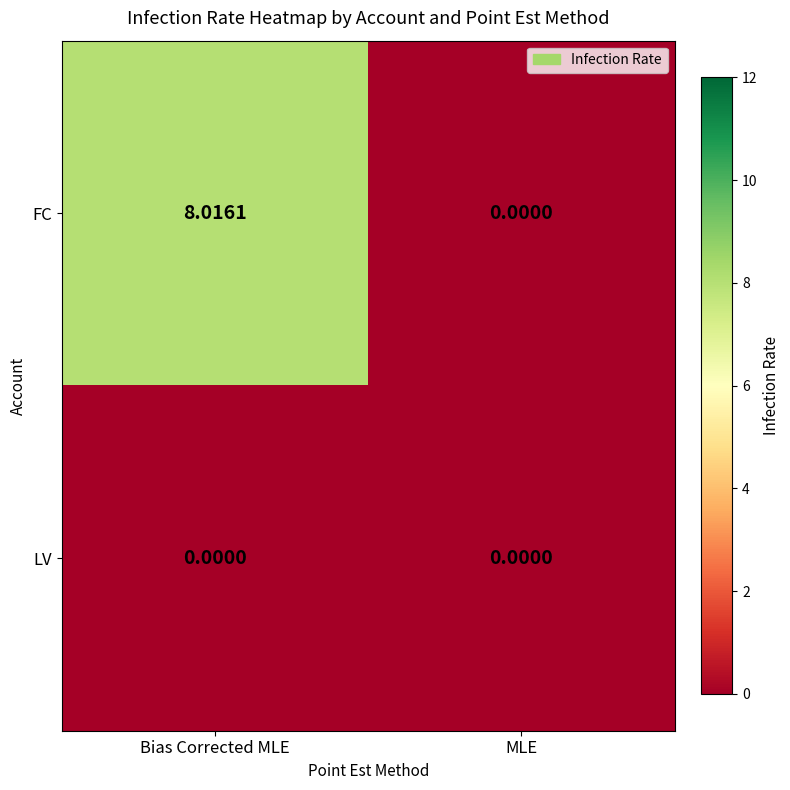

At which label does FC first exceed 8?

Bias Corrected MLE